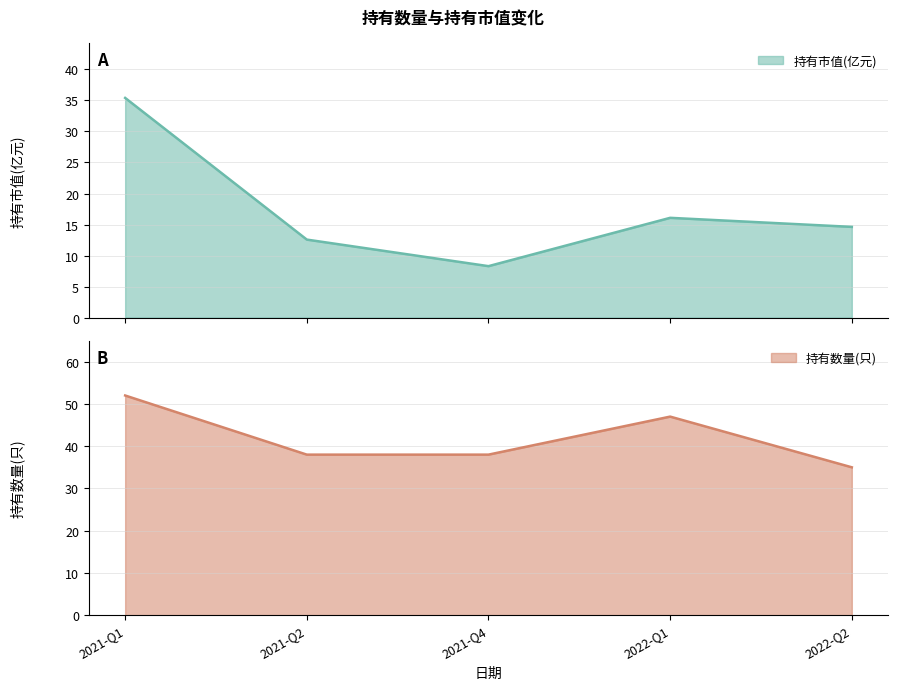

The value of 持有数量(只) at 2022-Q2 is 35.0. True or false?

True